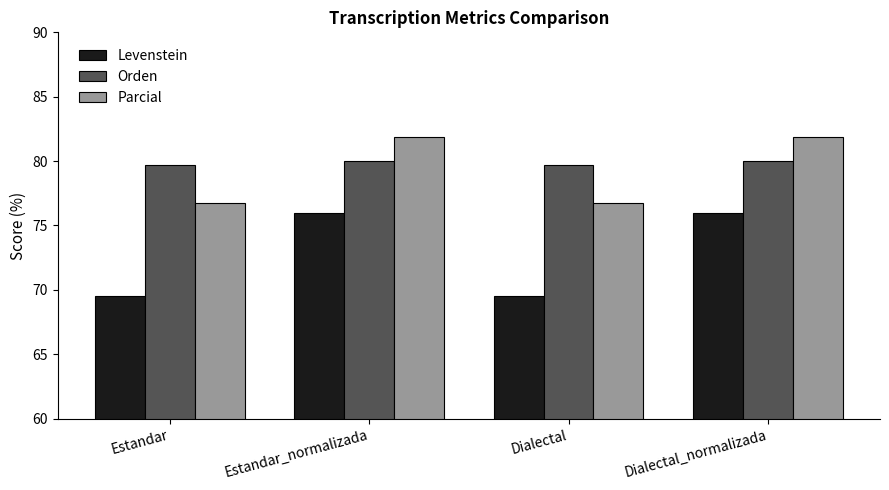

Reading left to right, list all the values displayed in this chart.

Levenstein: 69.5	75.9	69.5	75.9
Orden: 79.7	80.0	79.7	80.0
Parcial: 76.8	81.9	76.8	81.9